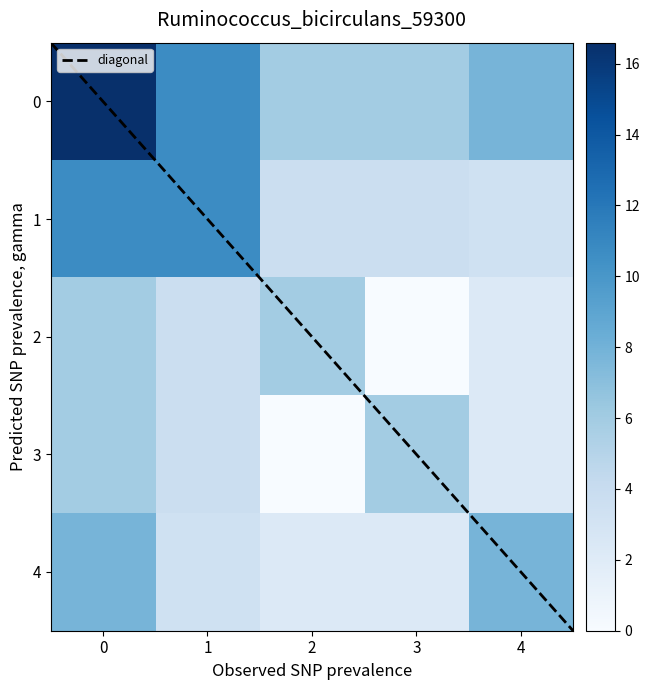

True or false: 0 has a value of 14.2 at 1.

False